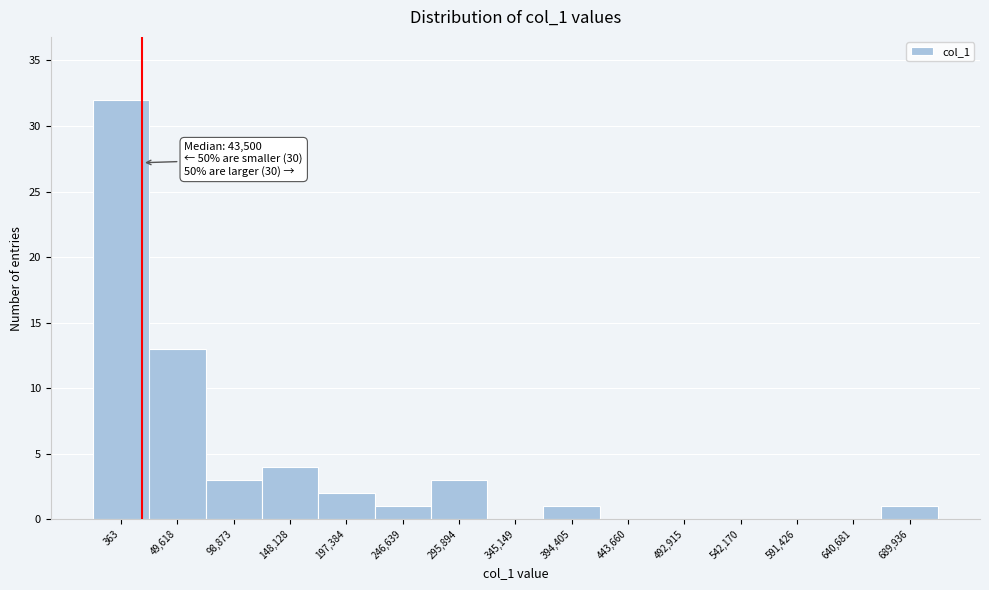

Reading left to right, what are all the values shown in this chart?

363=32	49,618=13	98,873=3	148,128=4	197,384=2	246,639=1	295,894=3	345,149=0	394,405=1	443,660=0	492,915=0	542,170=0	591,426=0	640,681=0	689,936=1